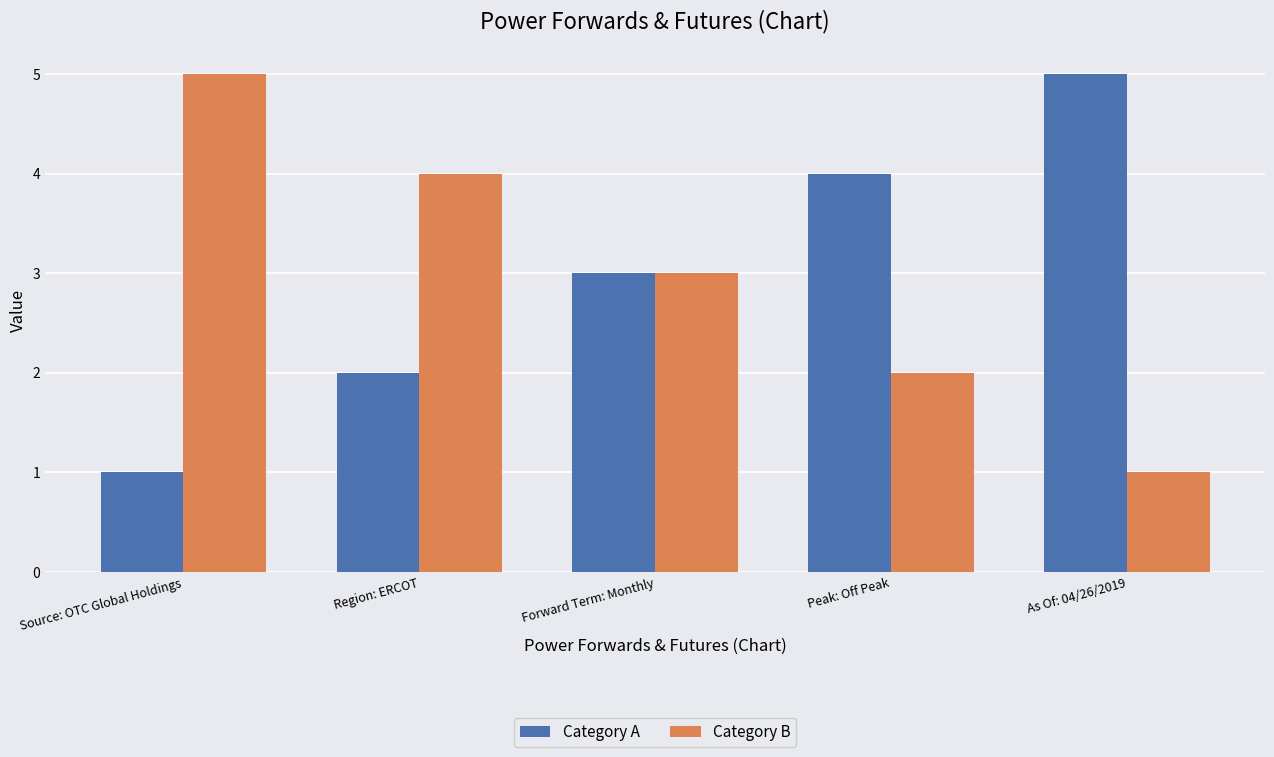

What is the total value across all series at Region: ERCOT?

6